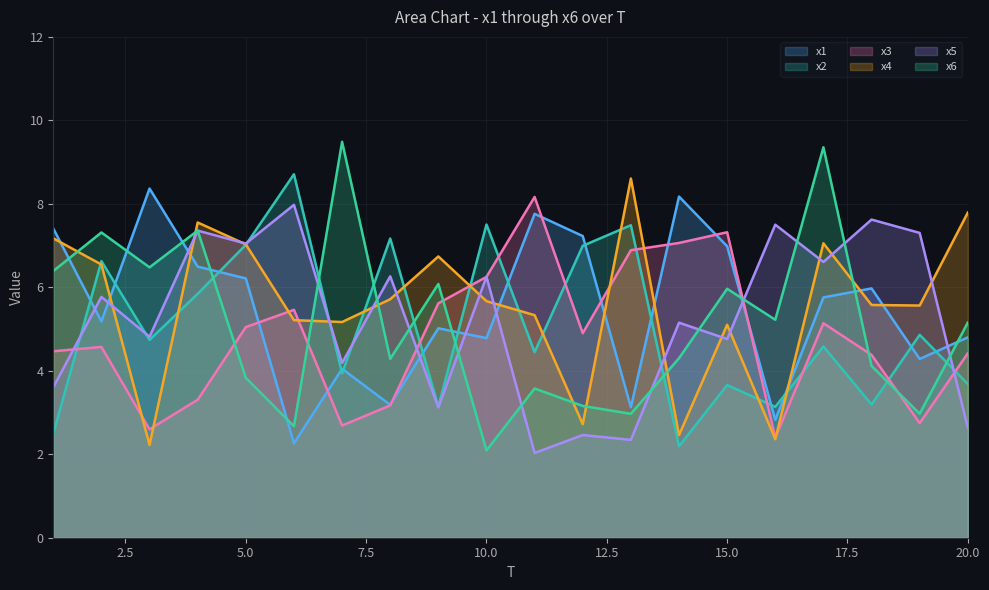

What are all the series names shown in the legend?

x1, x2, x3, x4, x5, x6